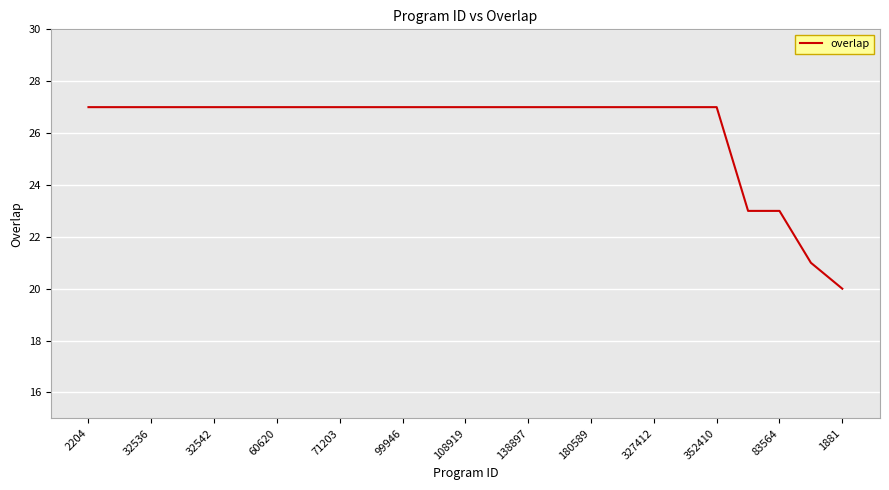

What is the maximum value shown in the chart?

27